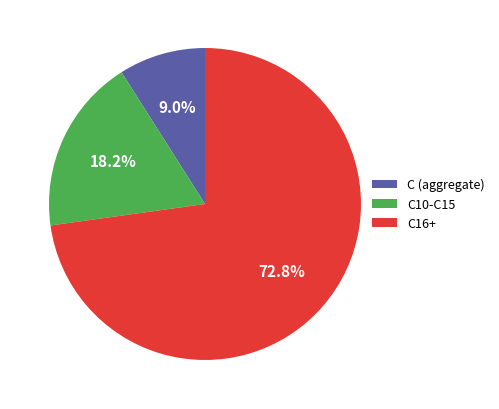

Which category has the biggest portion of the pie?

C16+